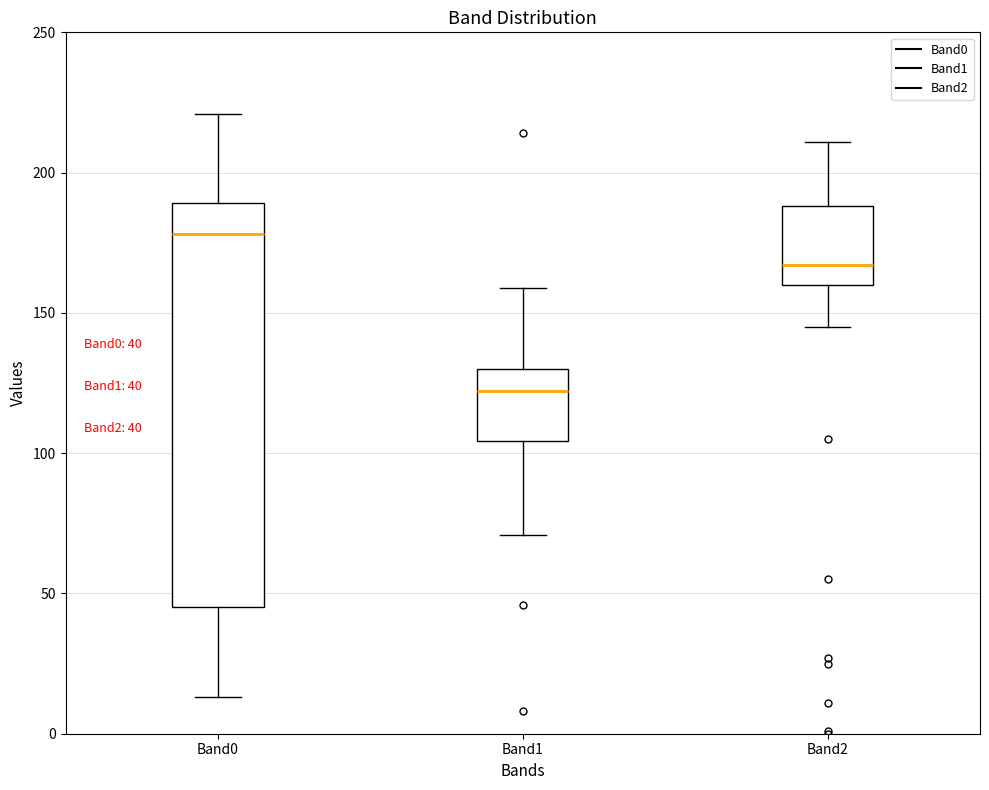

Which box has the highest median line?

Band0